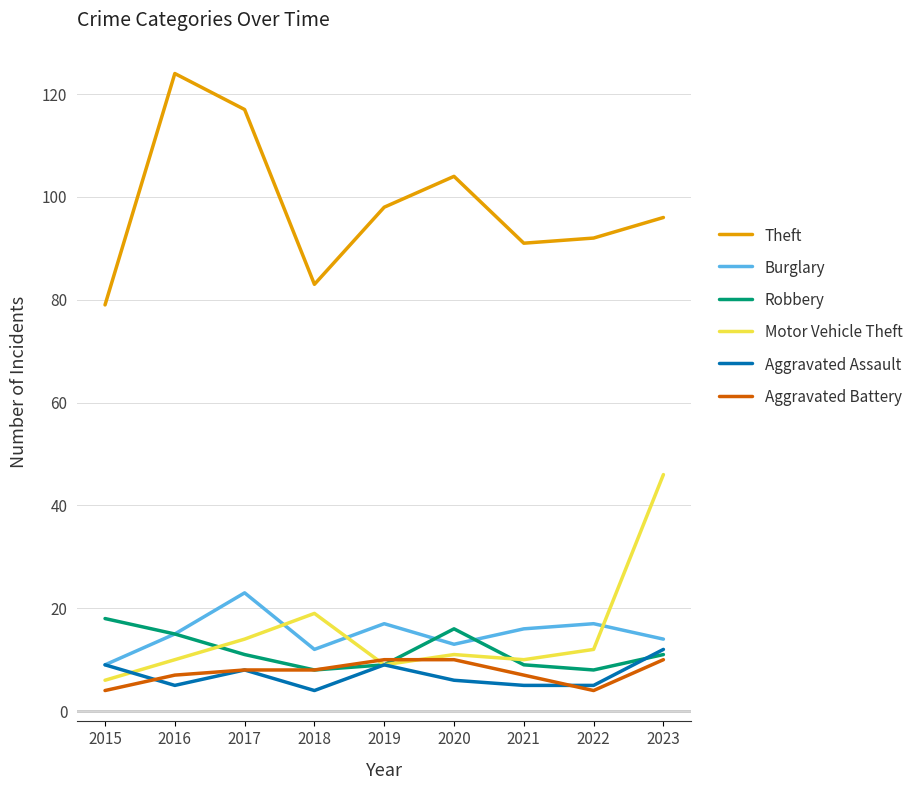

What are all the series names shown in the legend?

Theft, Burglary, Robbery, Motor Vehicle Theft, Aggravated Assault, Aggravated Battery